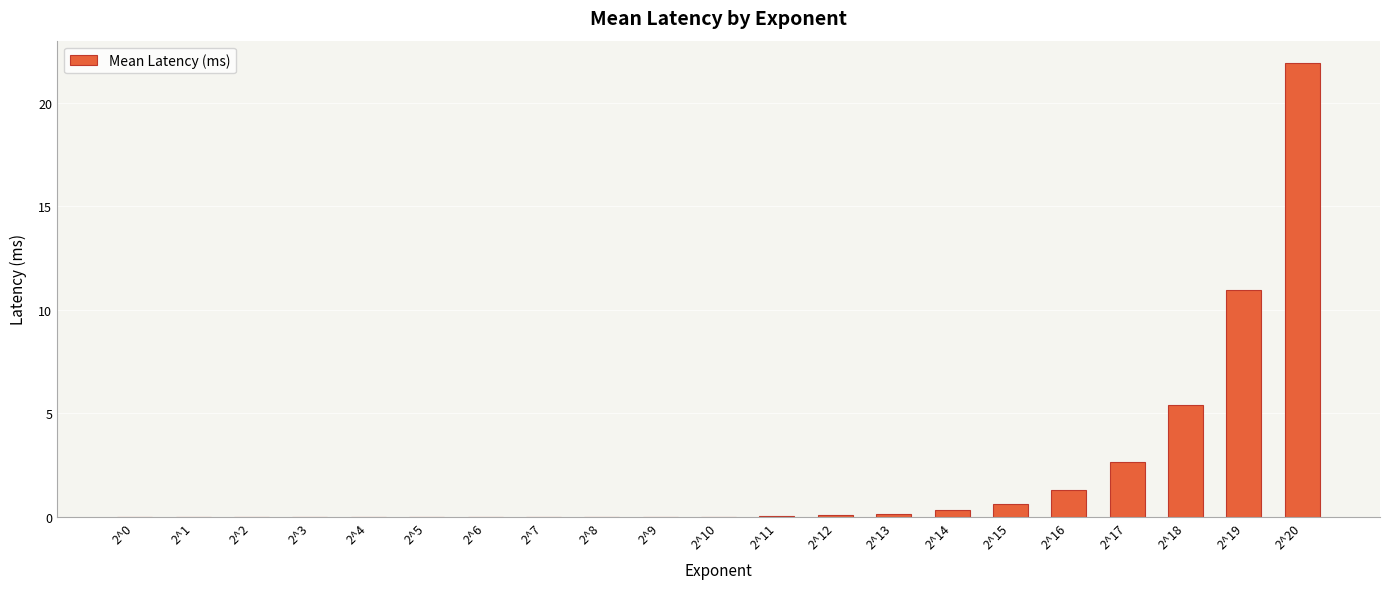

What is the change in value from 2^10 to 2^15?

+0.6